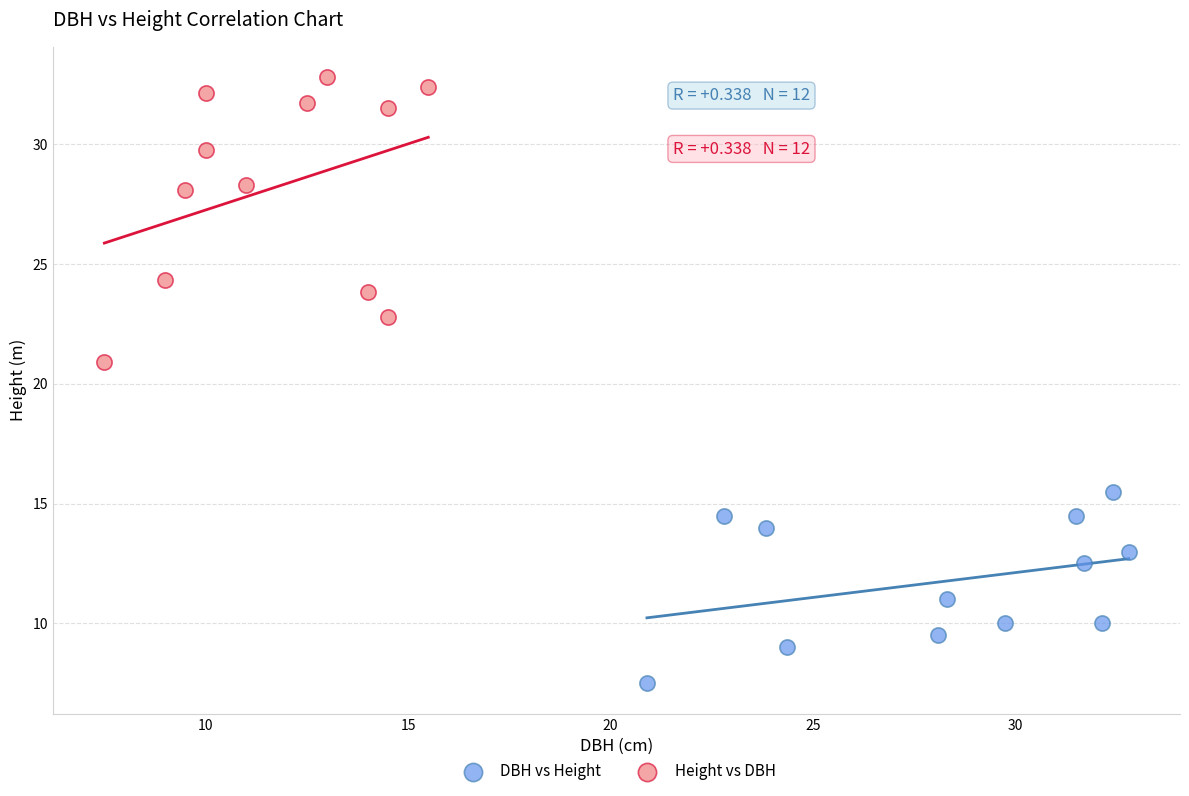

Which series reaches the minimum Y coordinate?

DBH vs Height